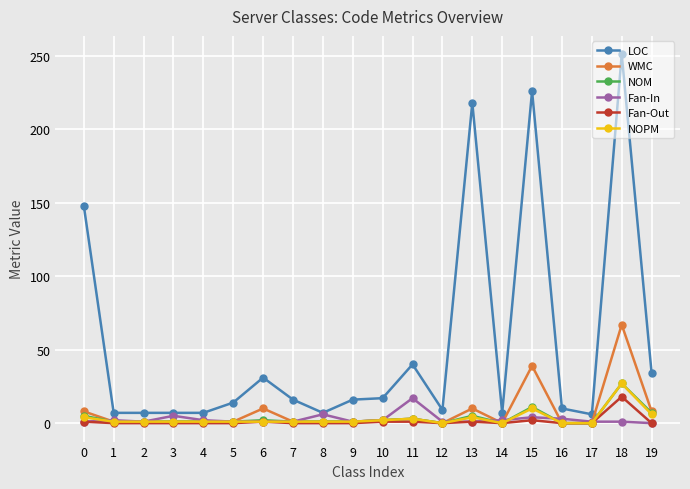

At how many categories does at least one series exceed 238?

1